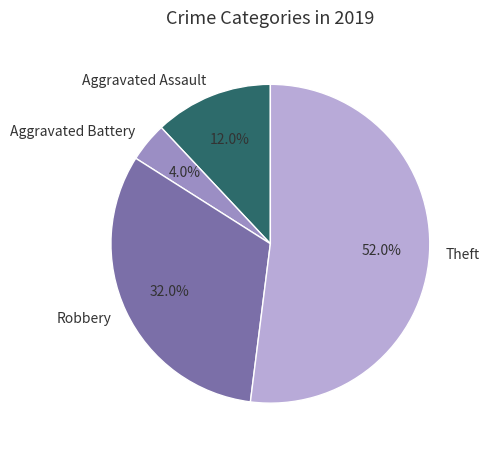

To the nearest percent, what is the average slice percentage?

25%